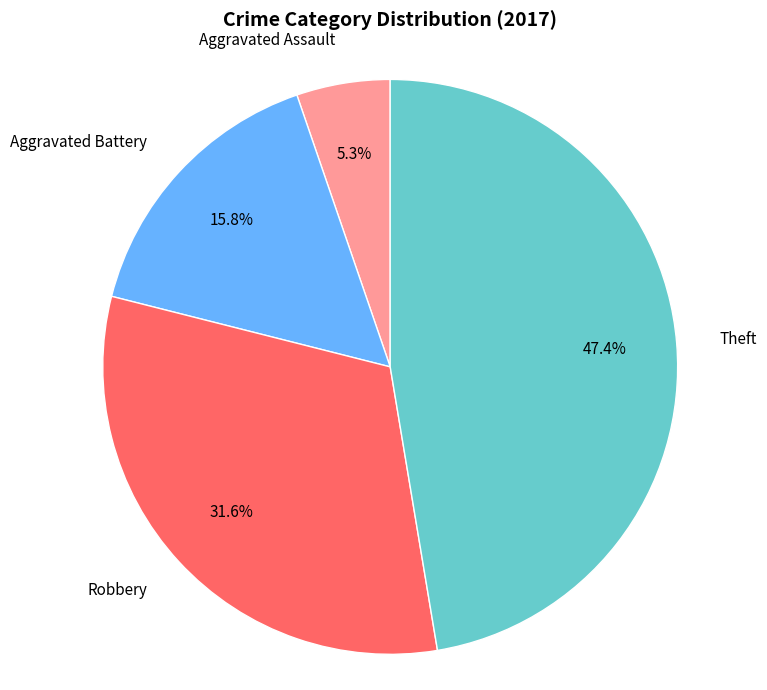

To the nearest percent, what percentage of the pie is Theft?

47%